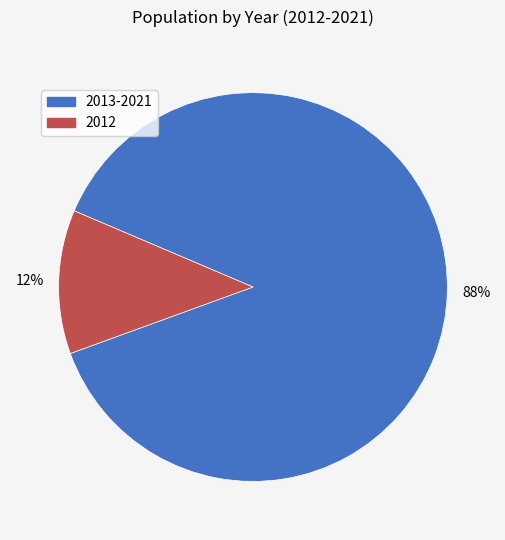

To the nearest percent, what is the difference between the largest and smallest slice percentages?

76%